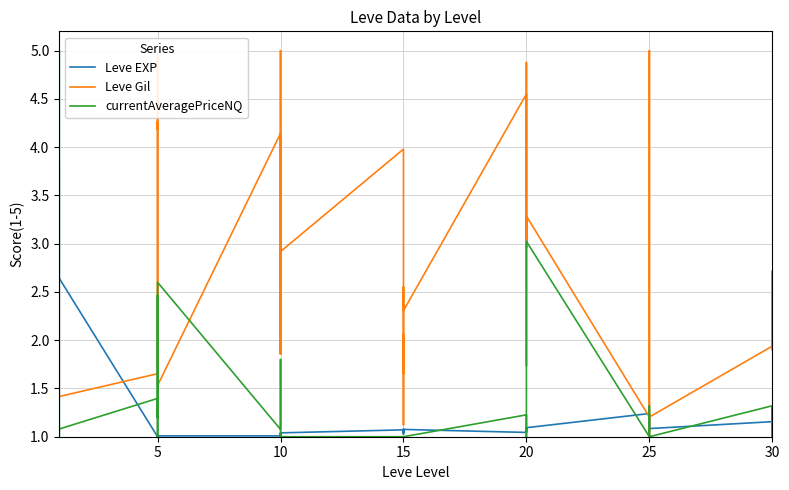

What is the lowest value of the Leve Gil series?

1.0